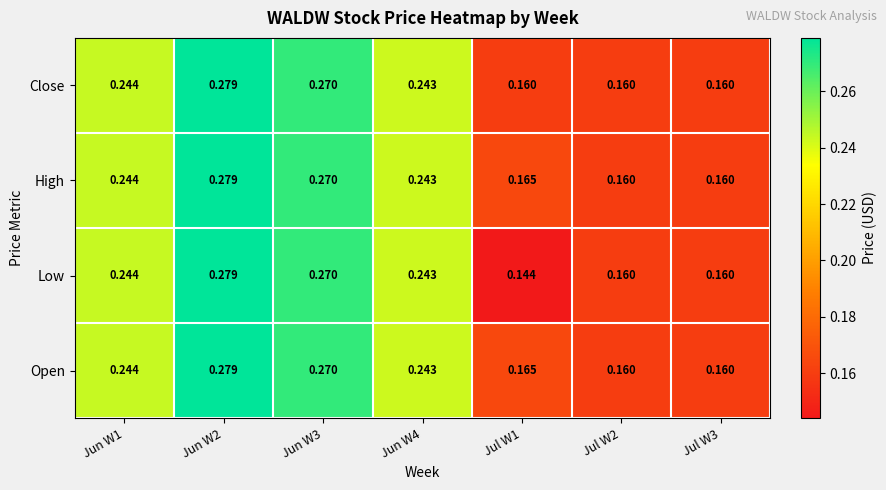

Is the value of Close at Jun W4 greater than the value of Low at Jun W2?

No